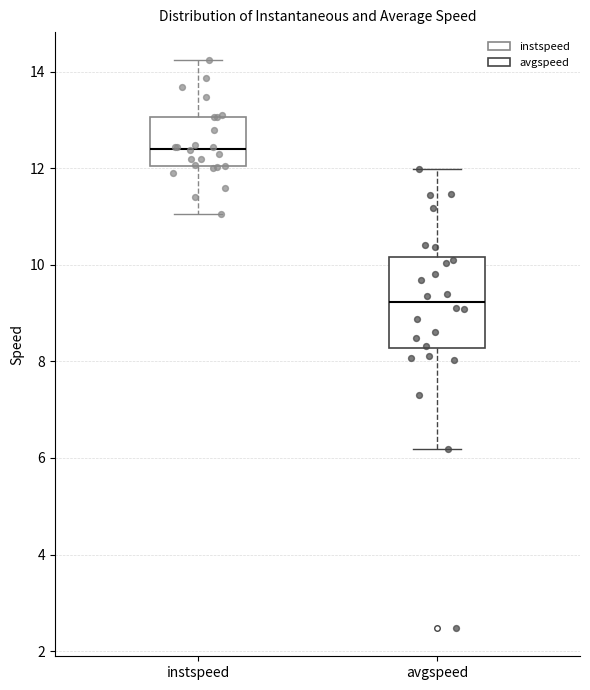

Which box is the tallest, from its lower edge to its upper edge?

avgspeed